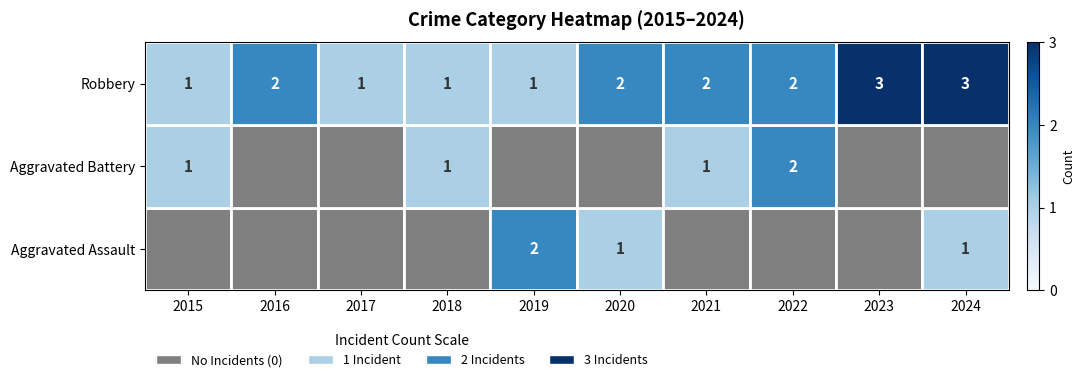

Is the value of Robbery at 2021 greater than the value of Aggravated Assault at 2020?

Yes